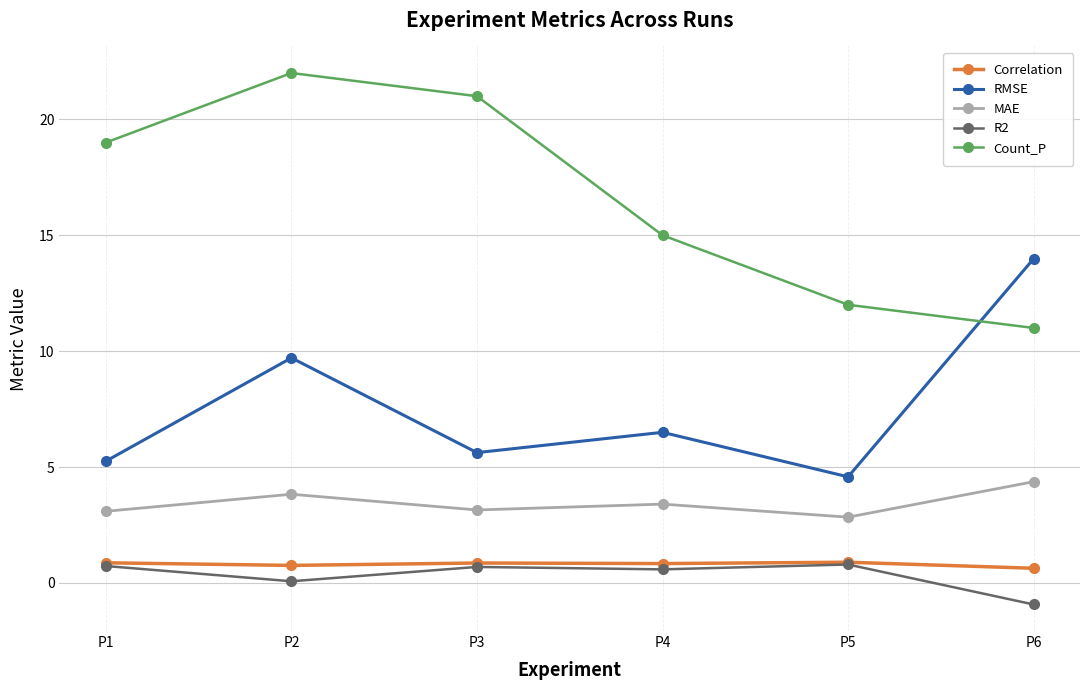

Which series has the largest total across all categories?

Count_P